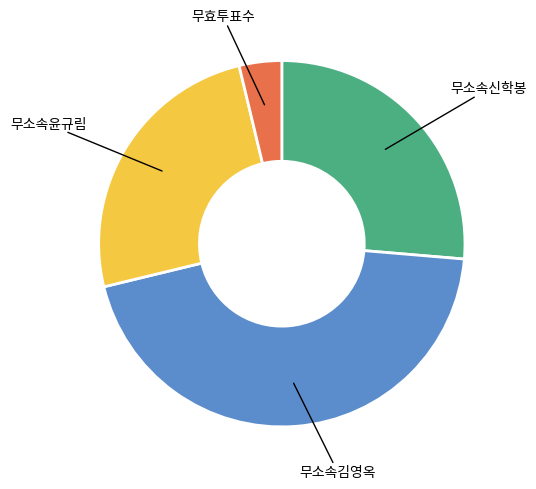

Is there any slice that represents more than half of the pie?

No